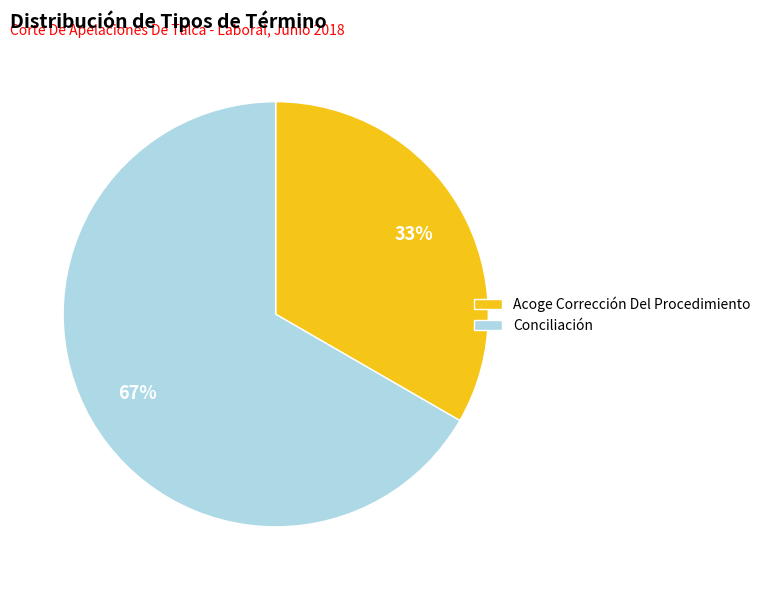

Combined, do Conciliación and Acoge Corrección Del Procedimiento account for over 50%?

Yes